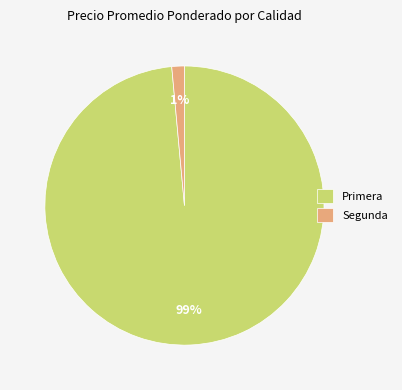

Rank the categories by value from highest to lowest.

Primera, Segunda